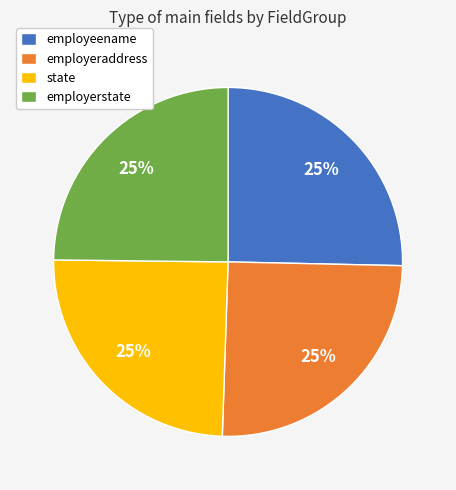

To the nearest percent, what is the average slice percentage?

25%